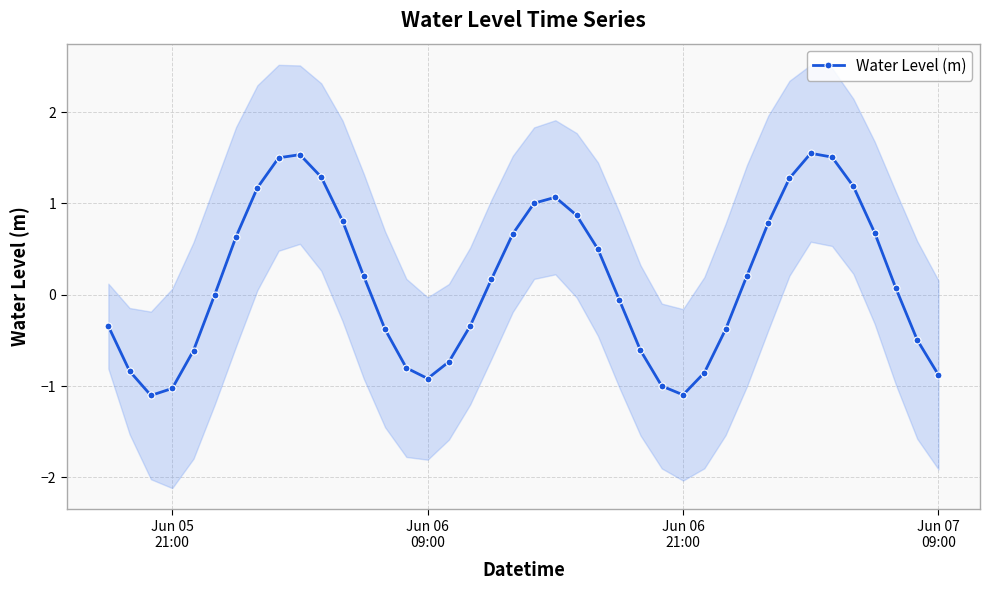

What is the maximum value shown in the chart?

1.5